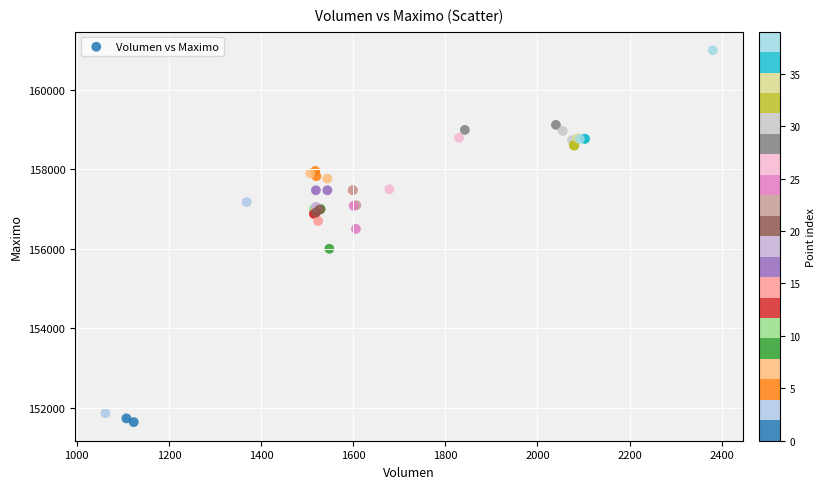

What Y value in the scatter plot is closest to 156316?

156500